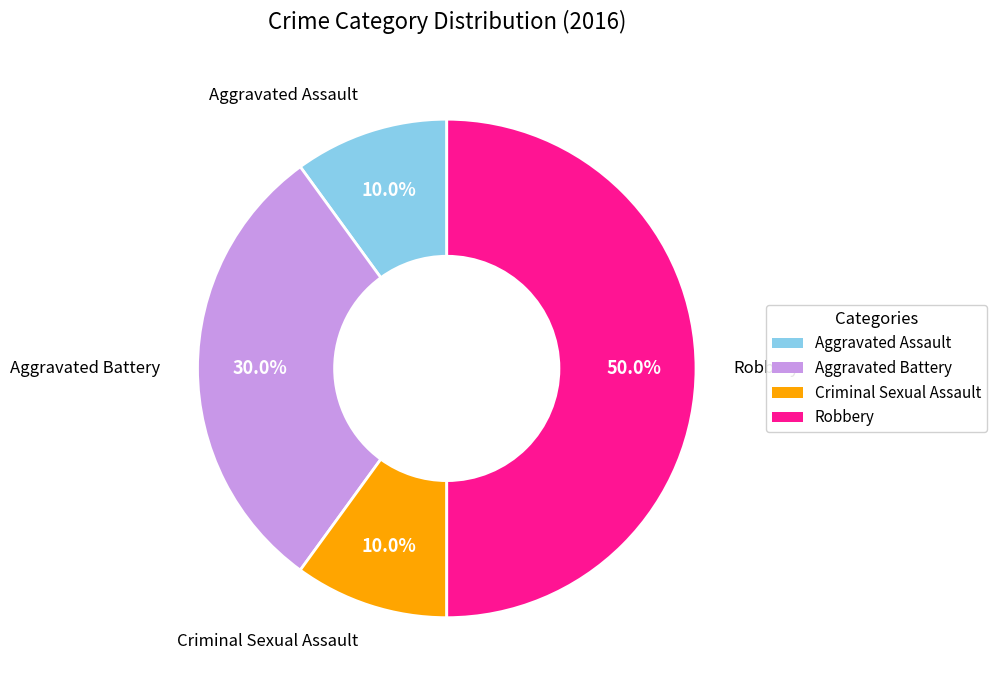

The Aggravated Assault slice represents 1% of the pie. True or false?

False